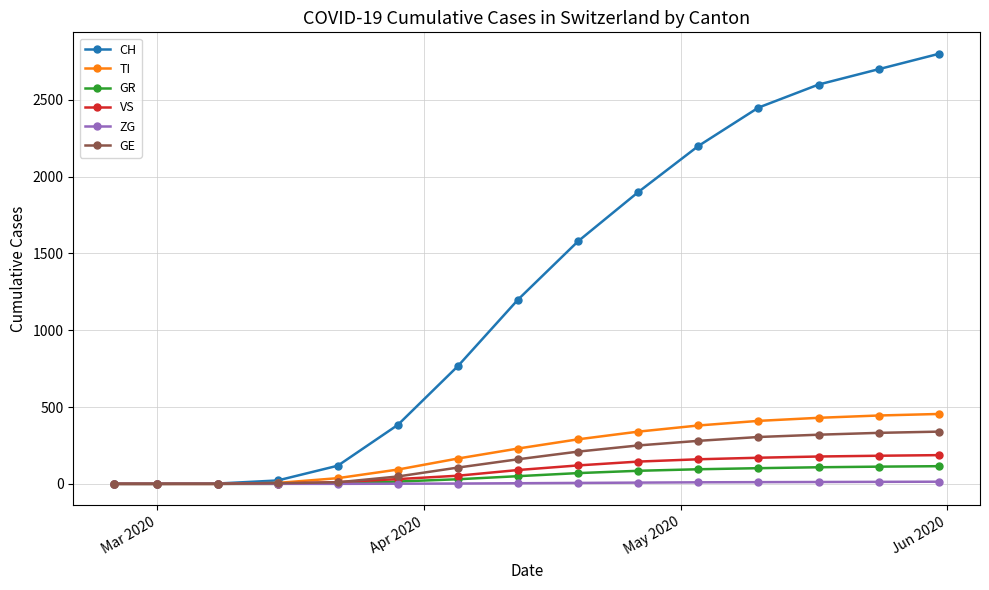

At how many categories does at least one series exceed 1447?

7